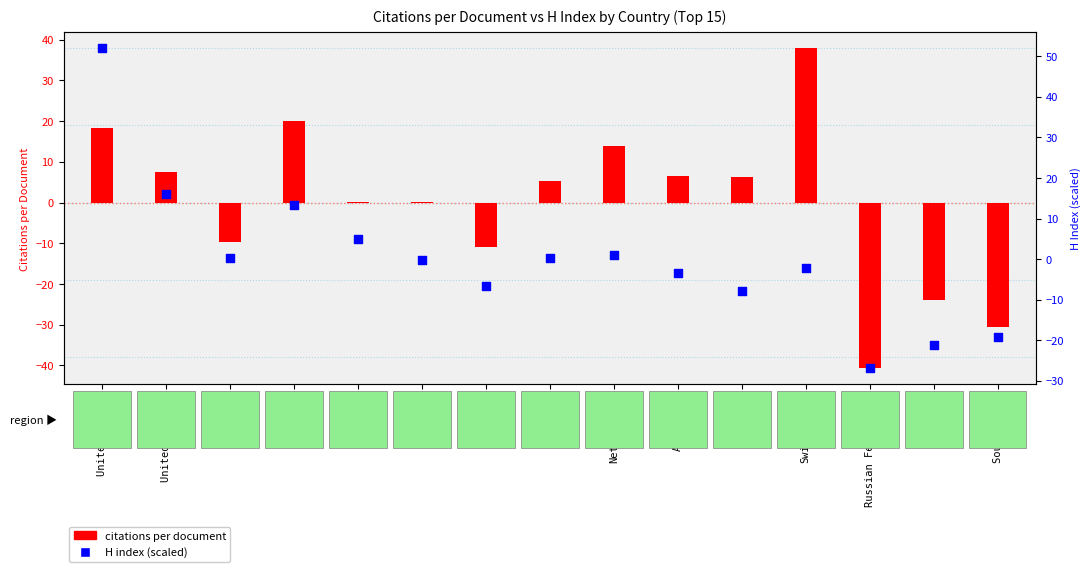

Which series has the largest total across all categories?

citations per document